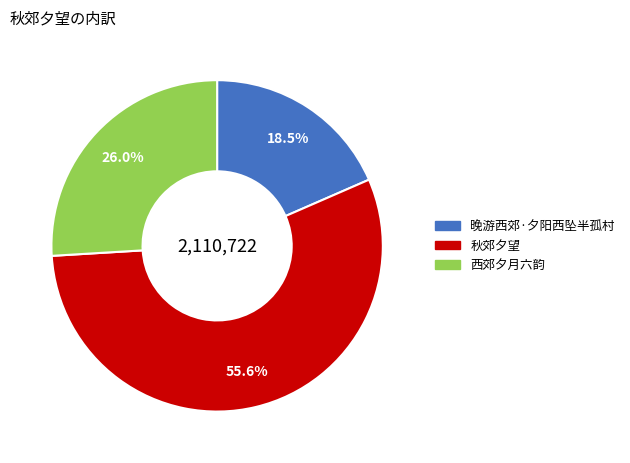

Rank the categories by value from lowest to highest.

晚游西郊·夕阳西坠半孤村, 西郊夕月六韵, 秋郊夕望